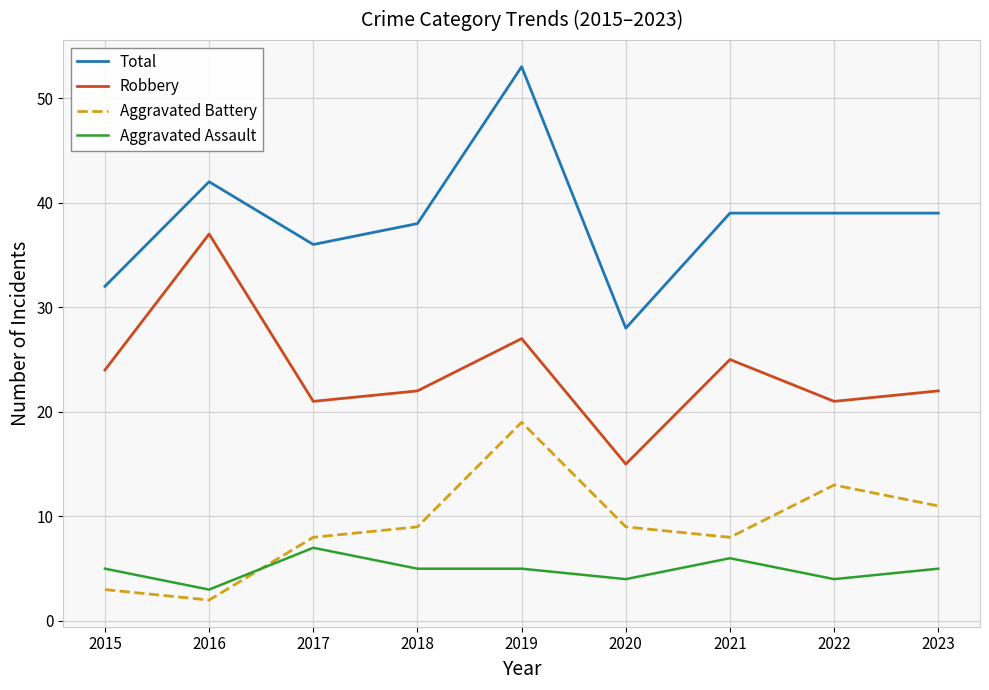

At which category does Aggravated Assault reach its first local peak?

2017